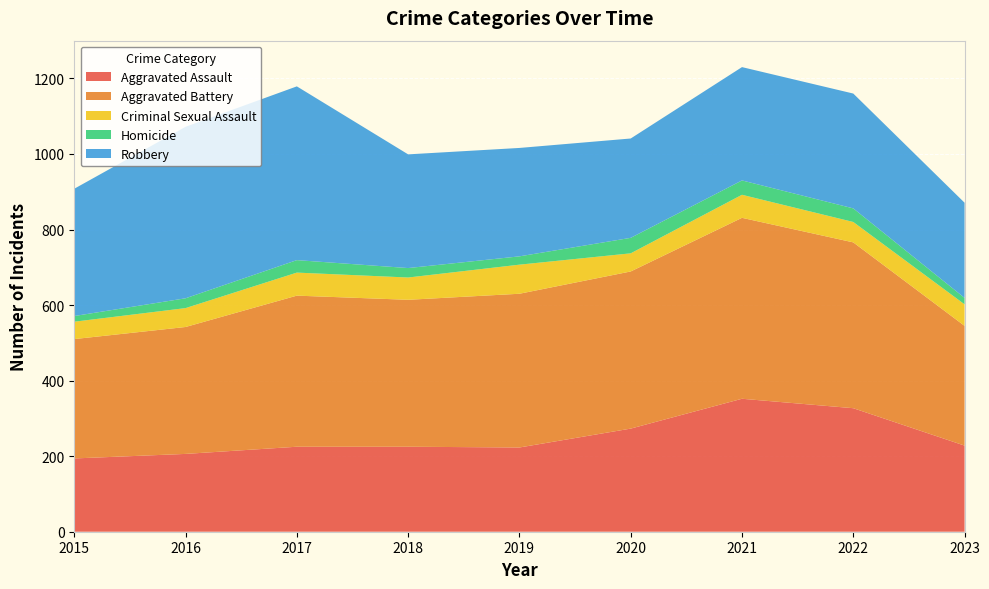

Reading right to left, extract all data points from this chart.

Aggravated Assault: 228	327	352	273	223	225	225	206	194
Aggravated Battery: 317	439	479	416	407	389	400	336	316
Criminal Sexual Assault: 57	54	61	48	77	59	61	50	46
Homicide: 17	36	38	41	22	25	33	26	15
Robbery: 252	304	300	263	287	301	460	454	337